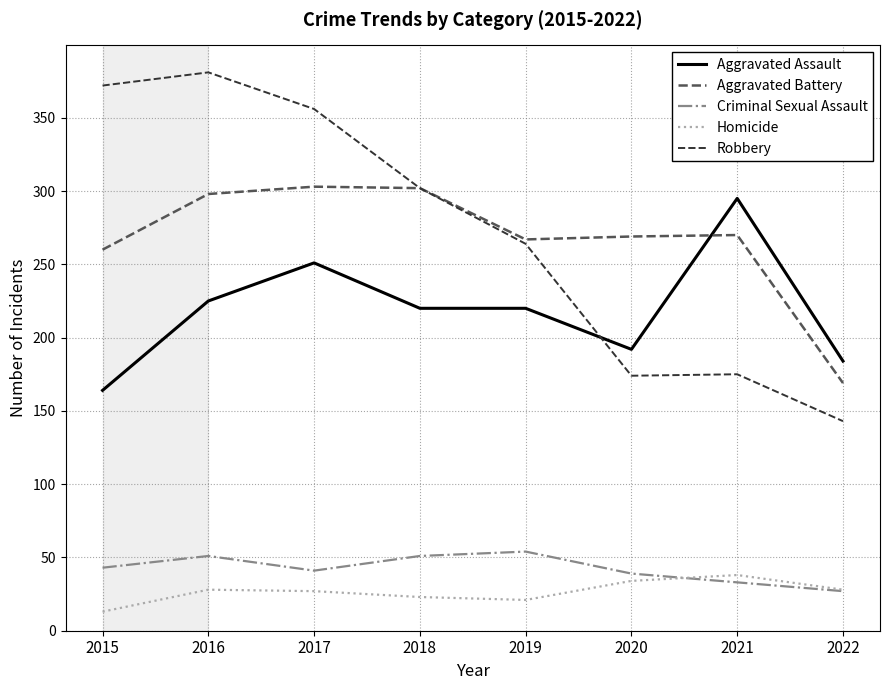

How many interior local peaks does the Homicide series have?

2